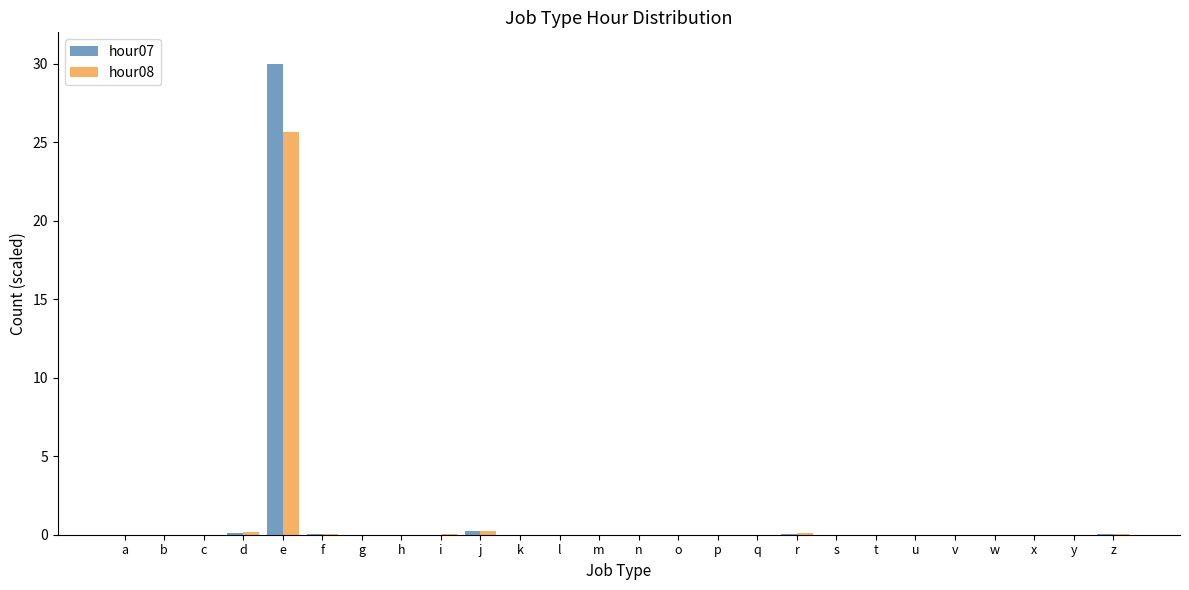

The hour08 series shows 0.0 at v. True or false?

True